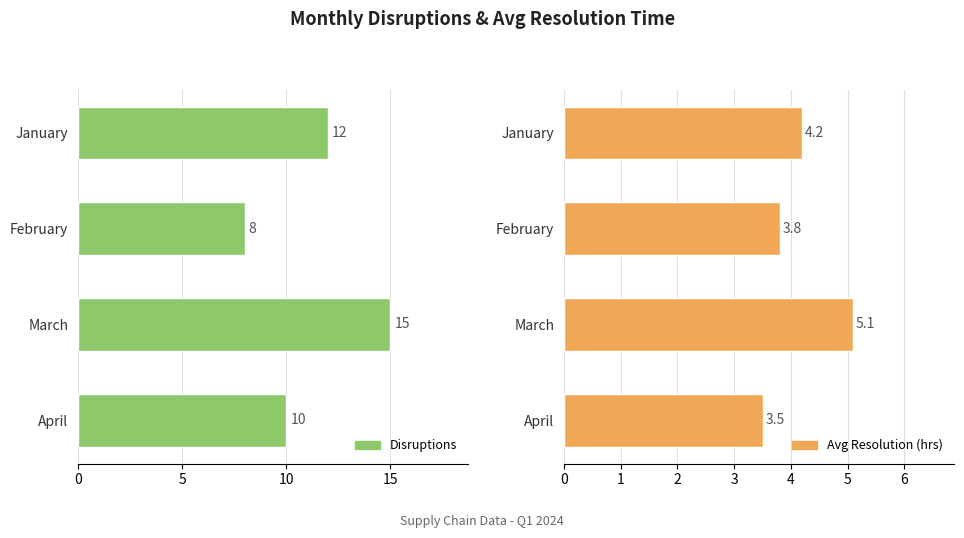

Reading left to right, extract all data points from this chart.

Disruptions: 12.0	8.0	15.0	10.0
Avg Resolution (hrs): 4.2	3.8	5.1	3.5